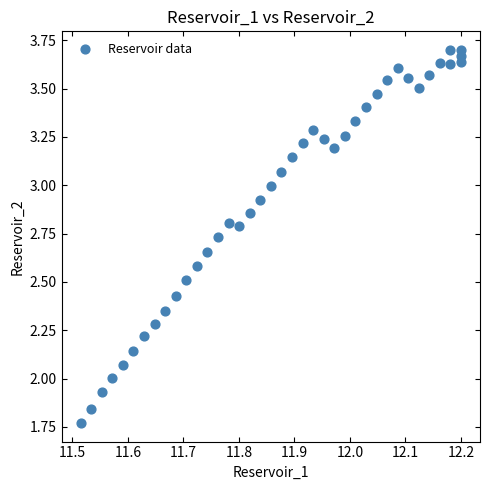

What is the range of X values (max minus min)?

0.7